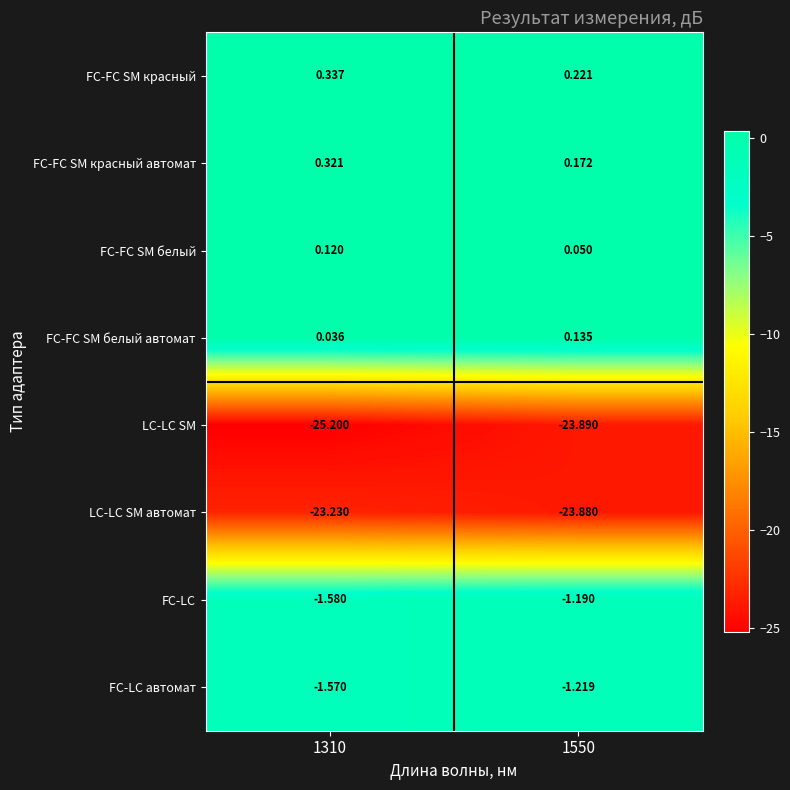

Is the value of FC-LC at 1550 greater than the value of FC-FC SM красный at 1310?

No